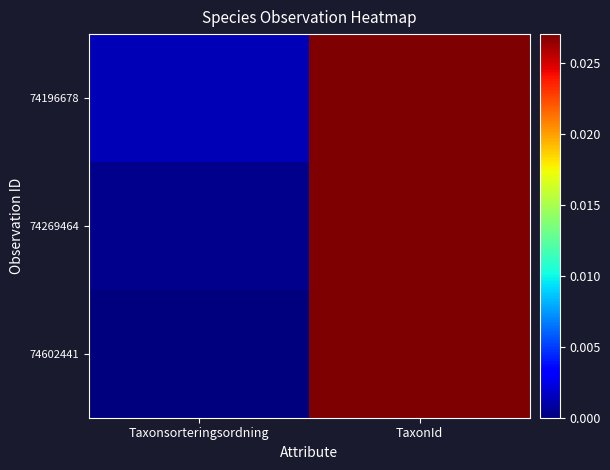

Count the number of data series in this chart.

3